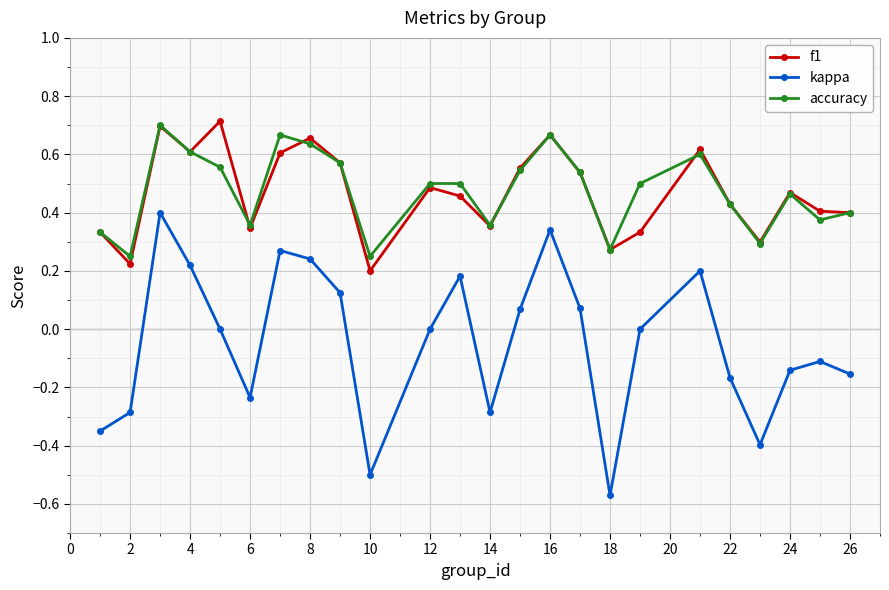

How many interior local valleys does the kappa series have?

5